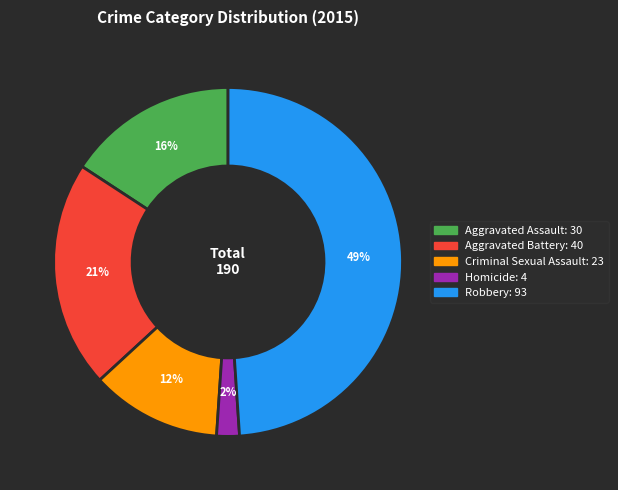

To the nearest percent, what is the combined percentage of Aggravated Battery and Aggravated Assault?

37%